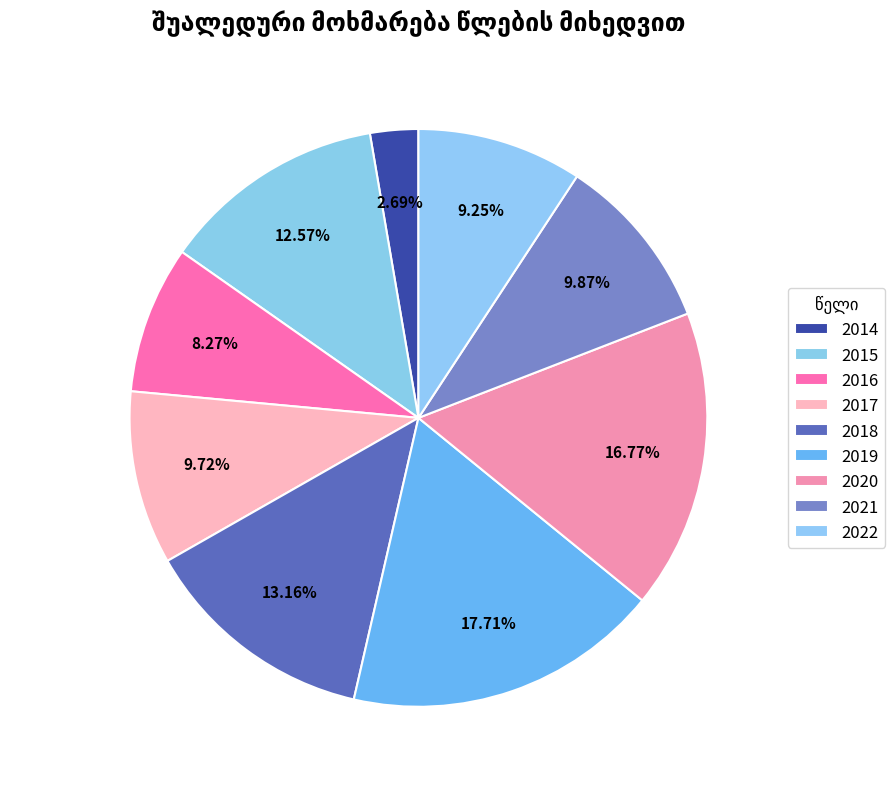

What percentage do 2022 and 2021 together represent?

19.1%